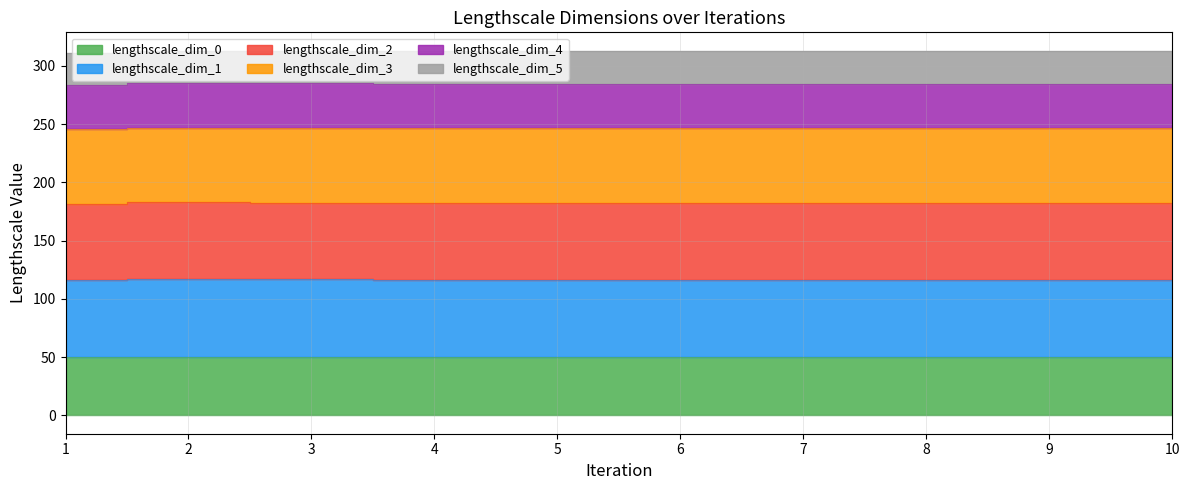

At which label is lengthscale_dim_0 closest to 50?

1